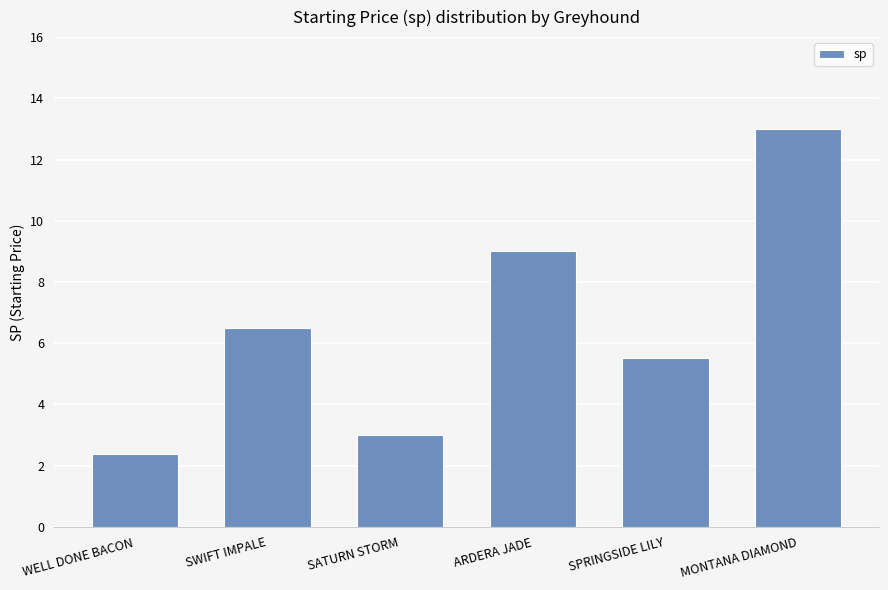

How many data points does each series have?

6